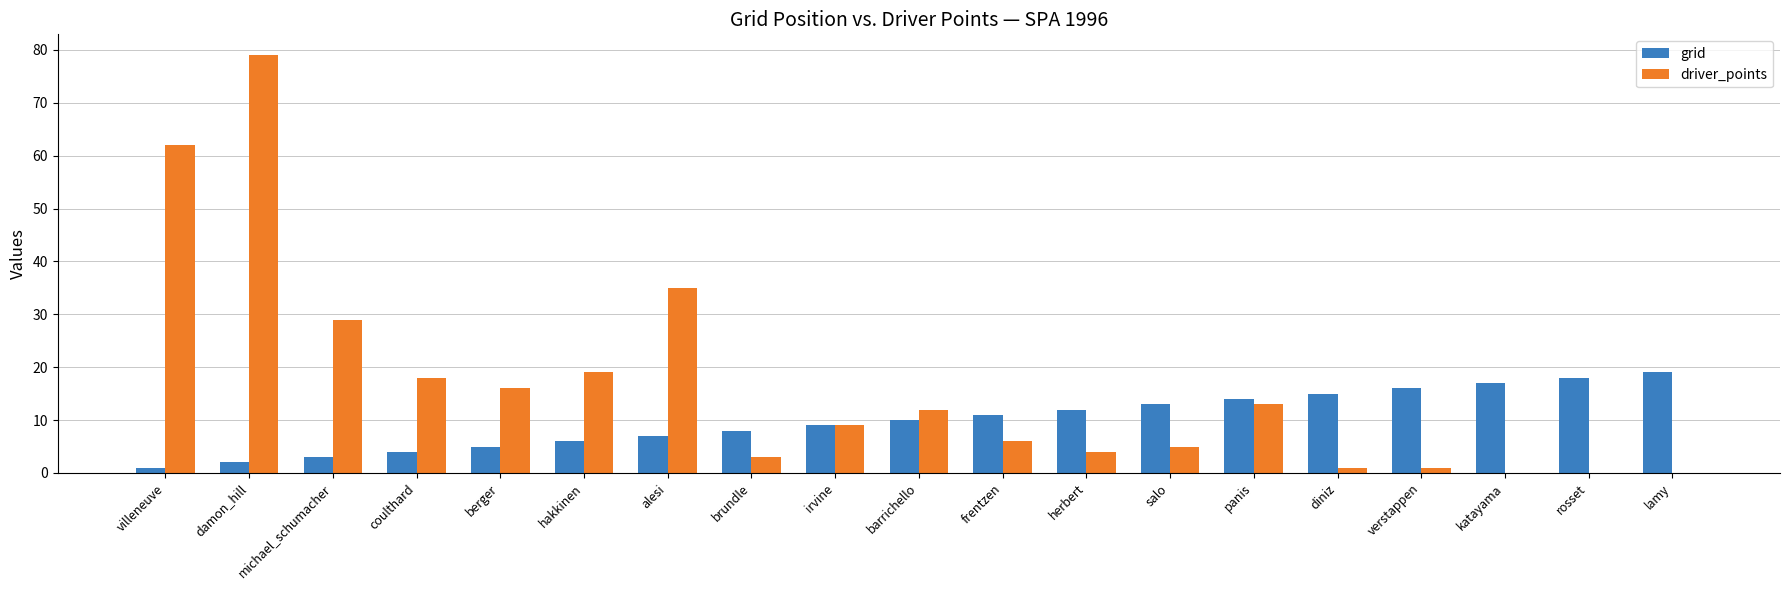

Are the bars horizontal?

No